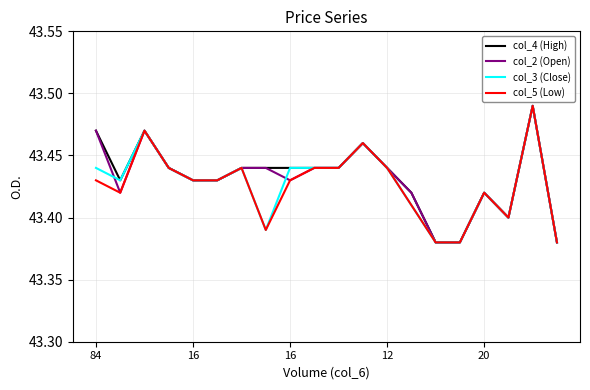

How many lines are shown in the chart?

4